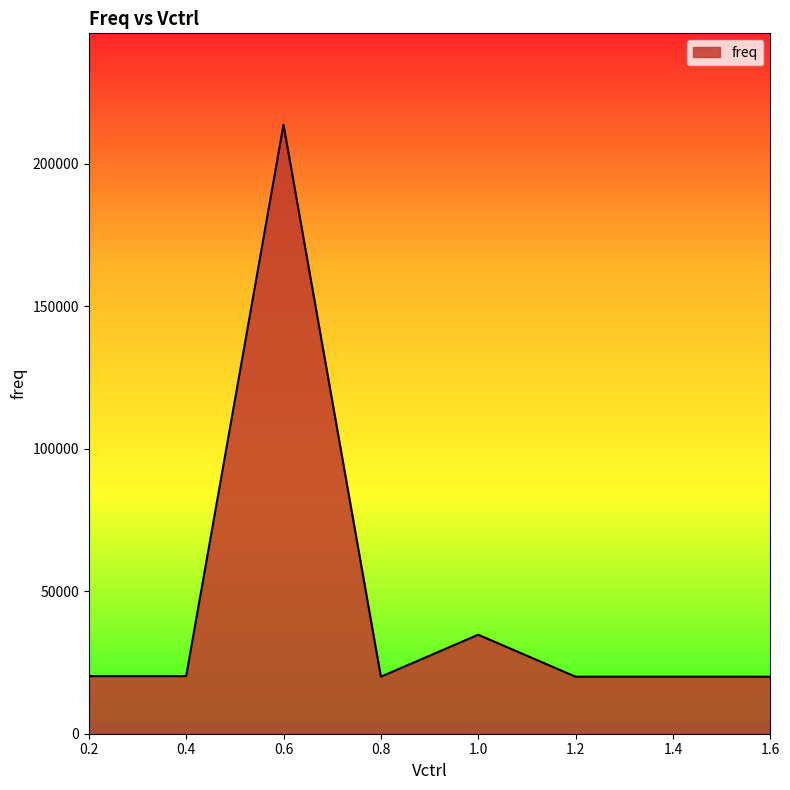

True or false: the data has more than 1 interior local peaks.

True